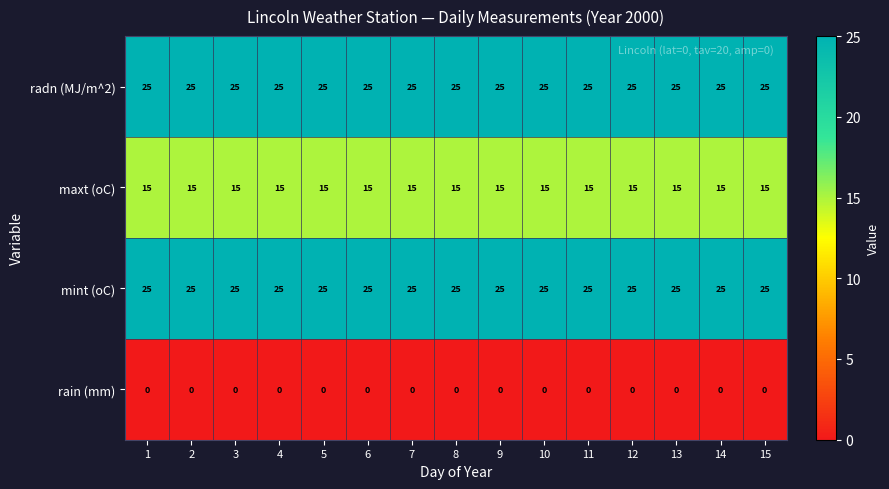

What is the total value across all series at 4?

65